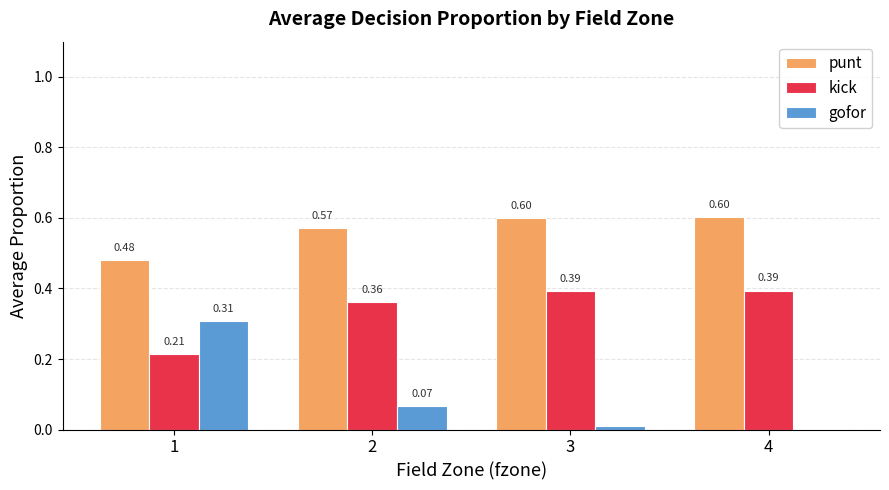

True or false: kick has a value of 0.3 at 1.

False